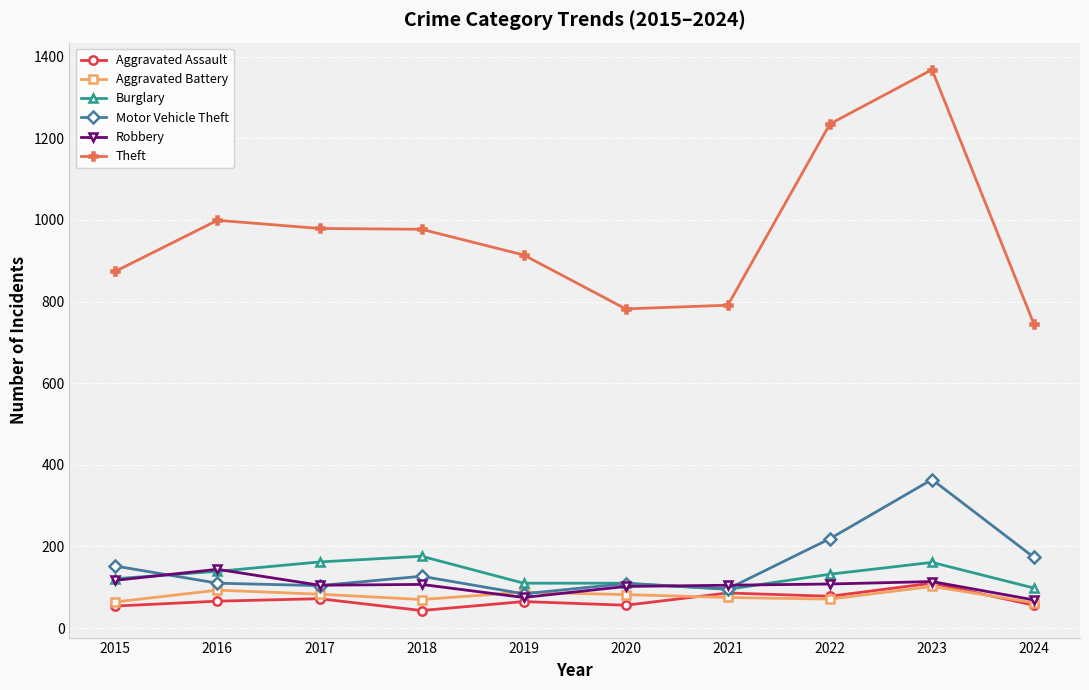

Where does the Aggravated Battery series first go above 82?

2016